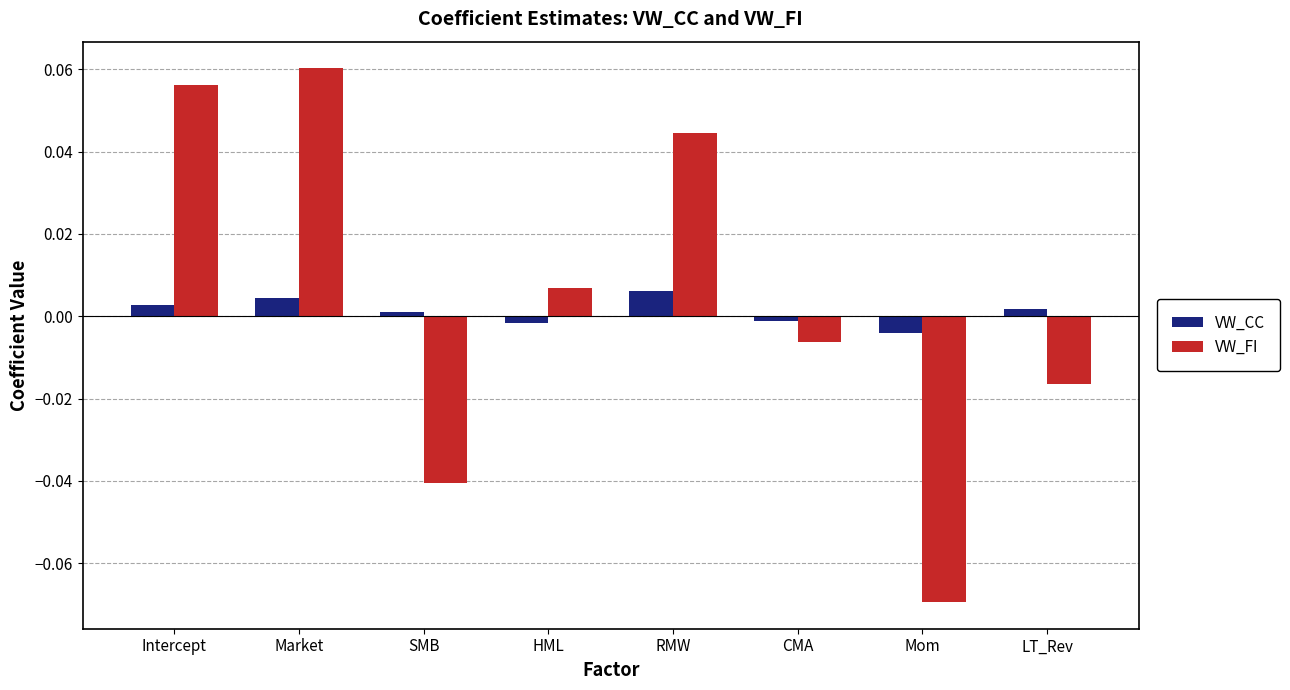

Which category has the lowest value in the VW_FI series?

Mom